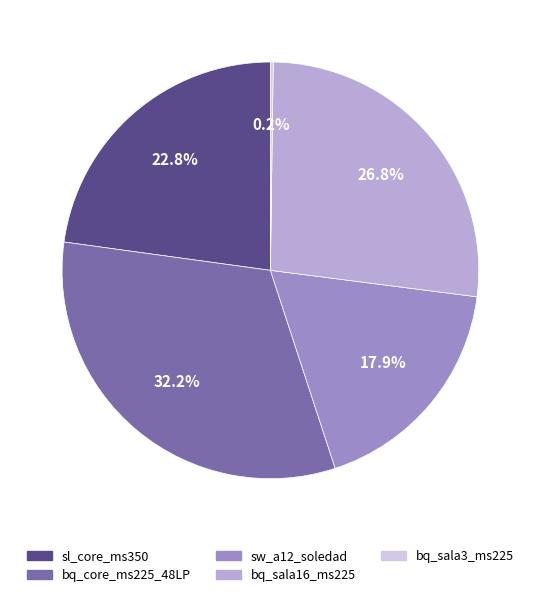

How much of the chart is everything except sw_a12_soledad?

82.1%